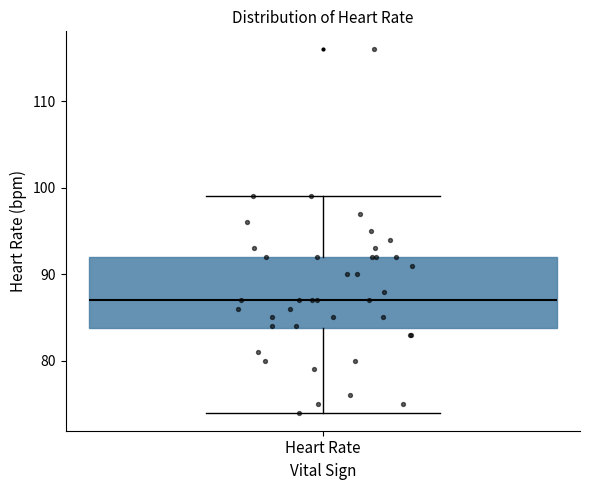

Where does the median line of the box for Heart Rate sit on the y-axis? The values are not printed on the chart, so give them approximately, as read against the axis.

87